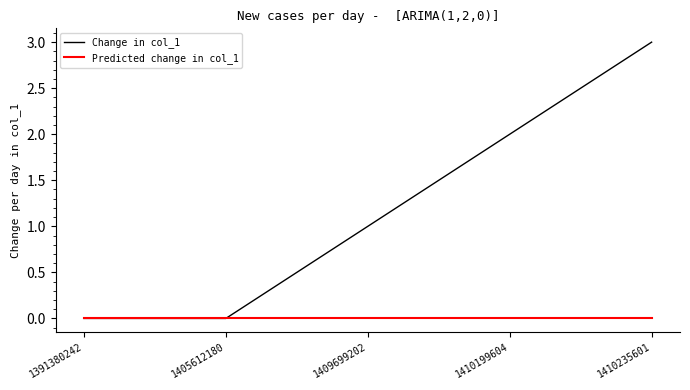

Between 1409699202 and 1410235601, which series saw the biggest shift?

Change in col_1